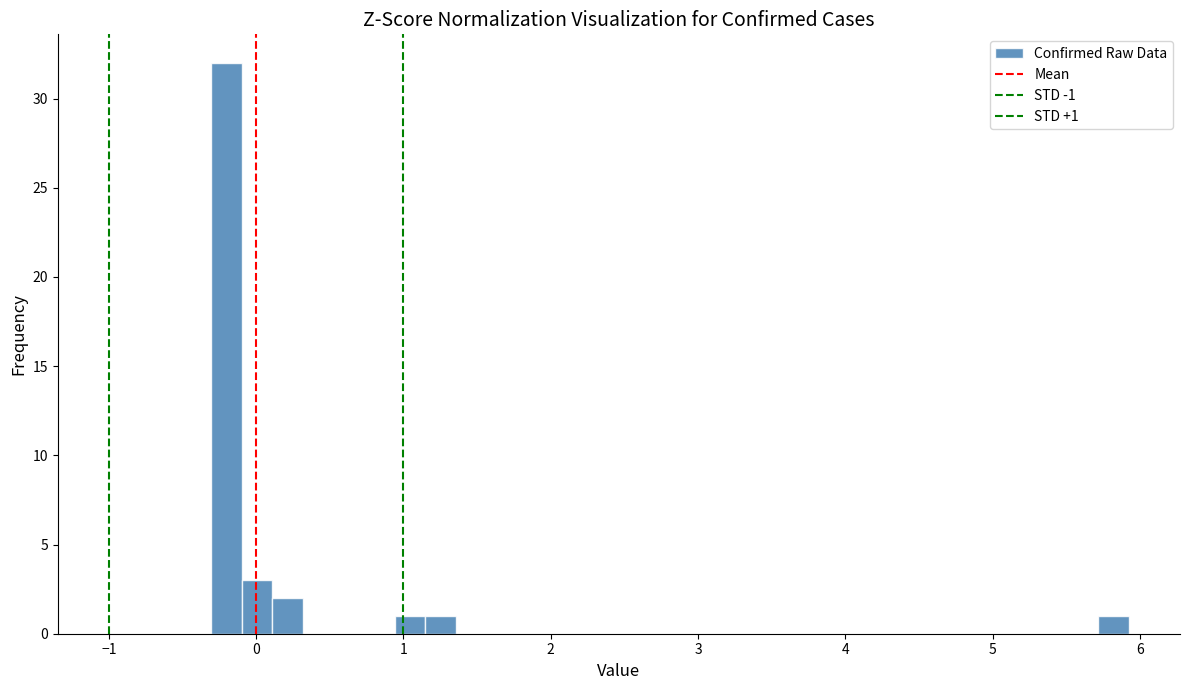

Around what value on the x-axis is the tallest bar? Give the approximate position of its centre, as read against the axis.

-0.2